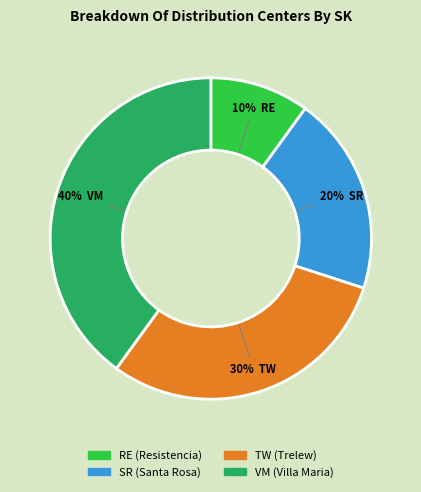

To the nearest percent, what portion does RE represent?

10%